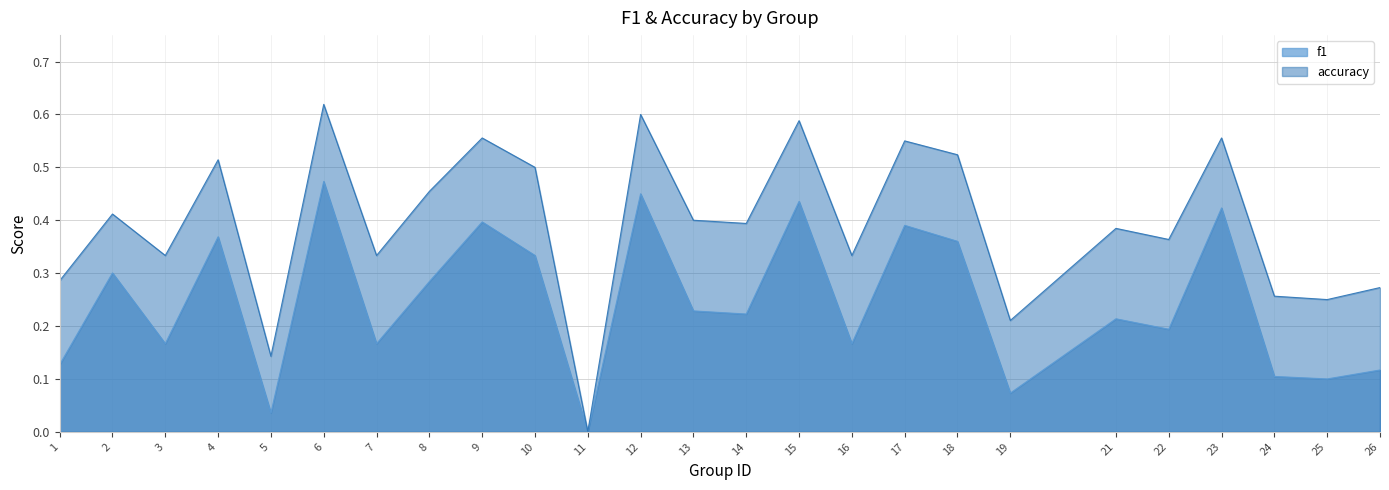

True or false: accuracy has more than 1 points higher than both neighbors.

True